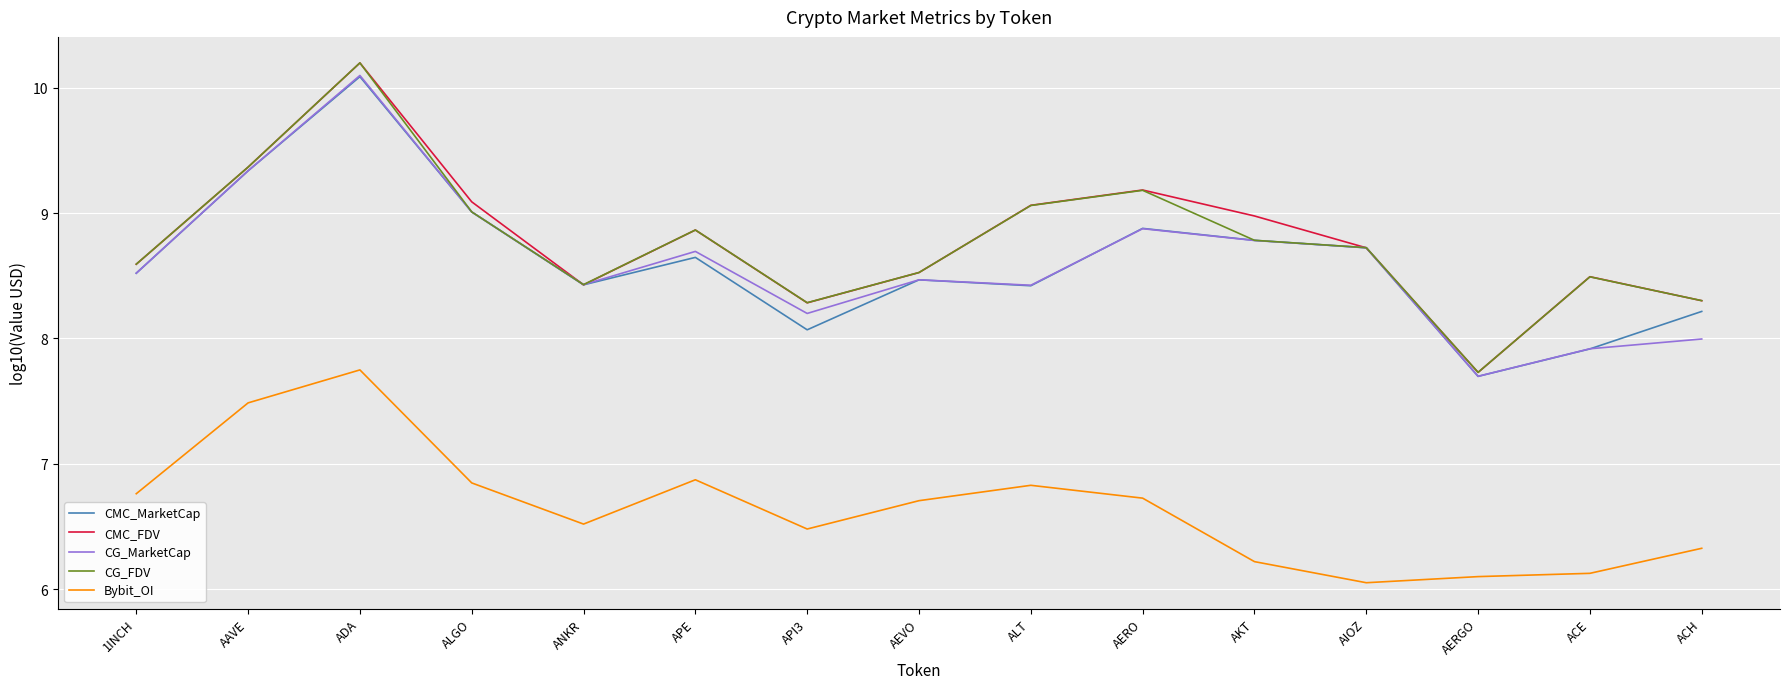

True or false: CG_MarketCap has a value of 12.4 at AEVO.

False